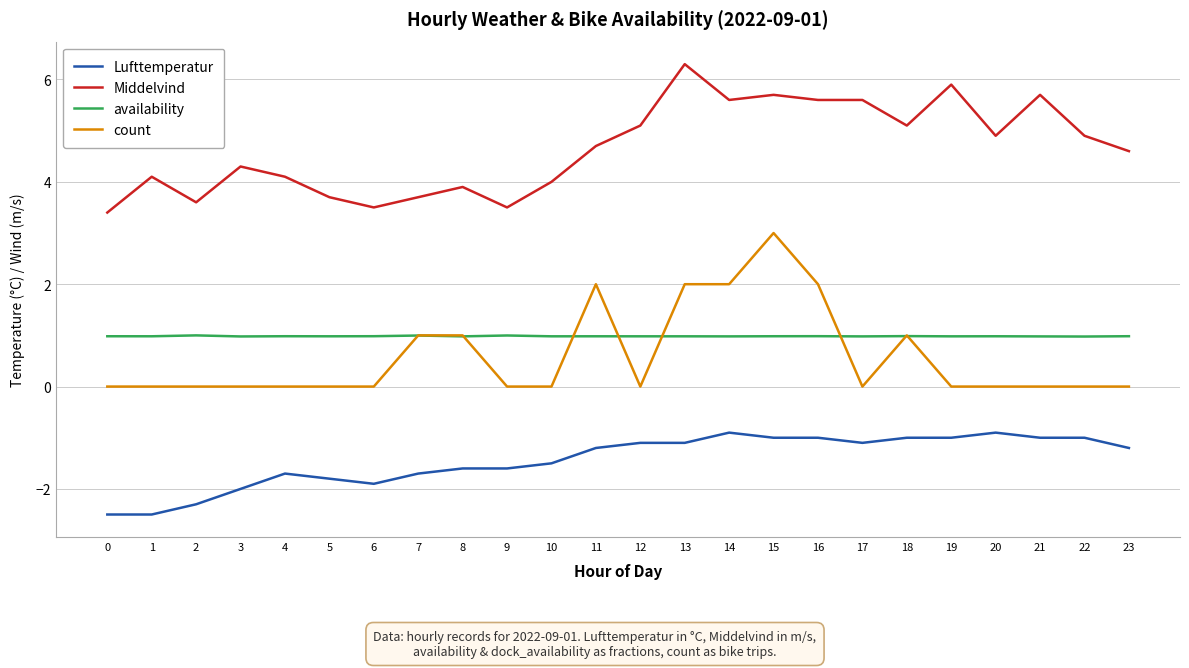

The value of Middelvind at 23 is 1.2. True or false?

False